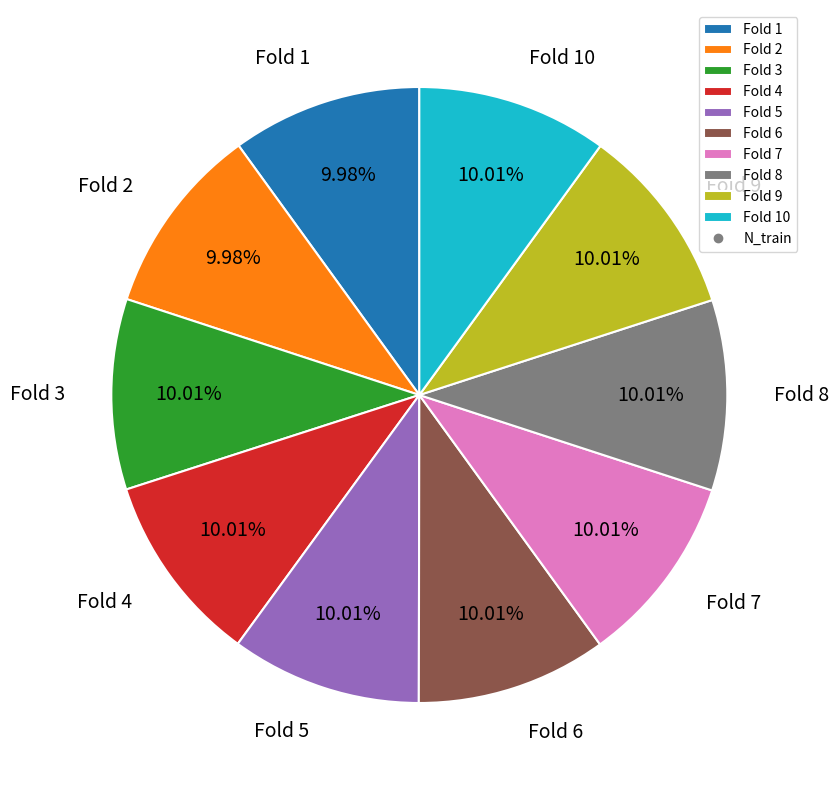

To the nearest percent, what is the average slice percentage?

10%